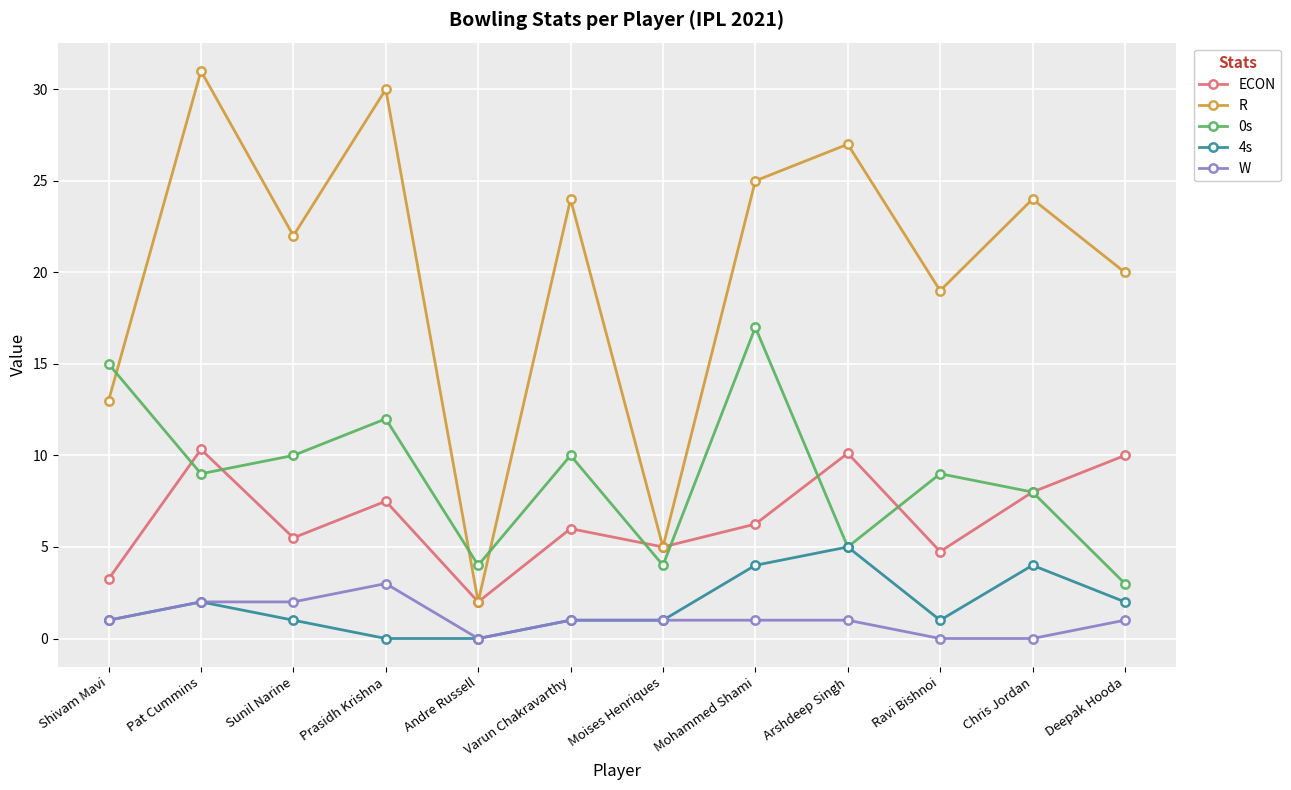

What is the difference between the highest and lowest values at Mohammed Shami?

24.0